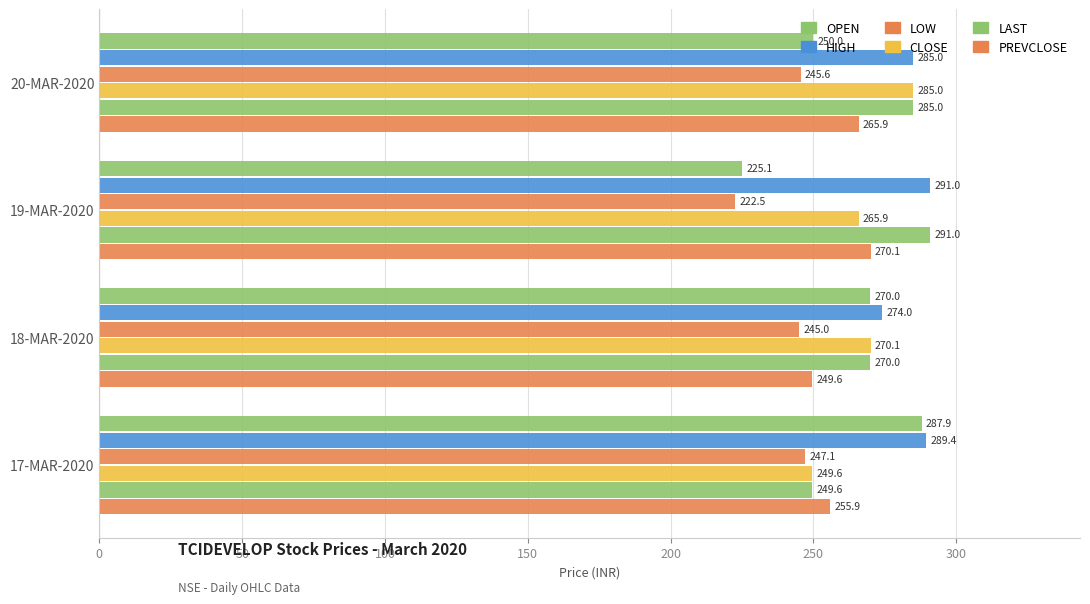

How many distinct data groups are displayed?

6